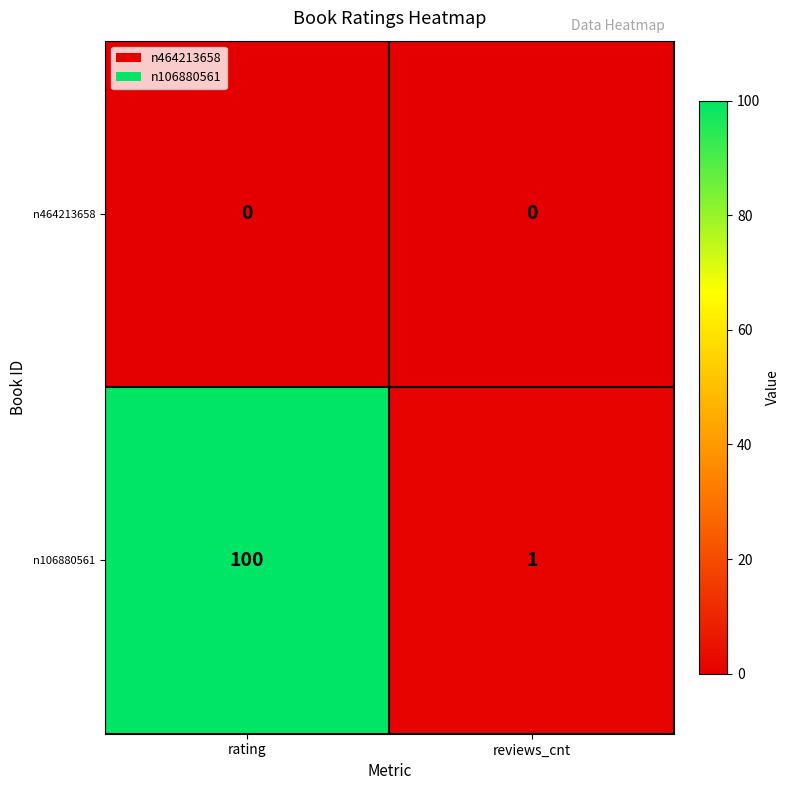

What is the greatest value displayed?

100